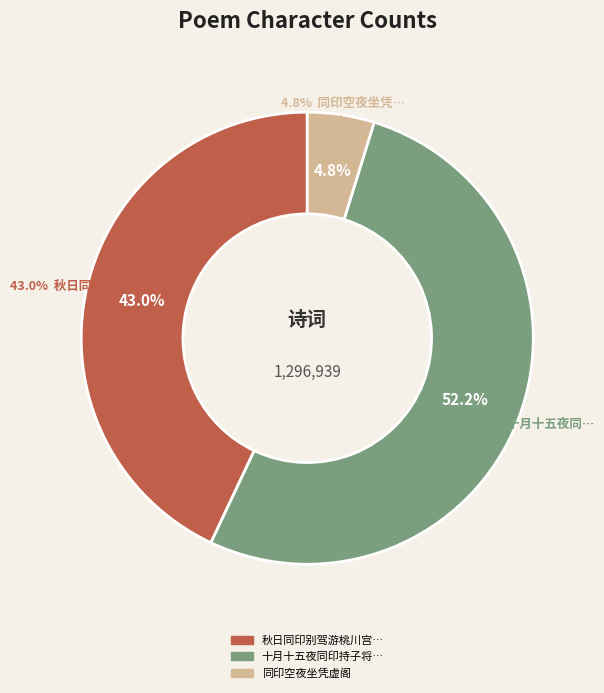

To the nearest percent, what is the average slice percentage?

33%